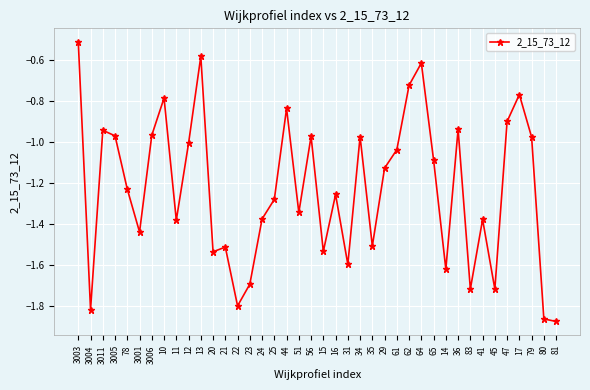

Does the chart display data point markers on the line(s)?

Yes